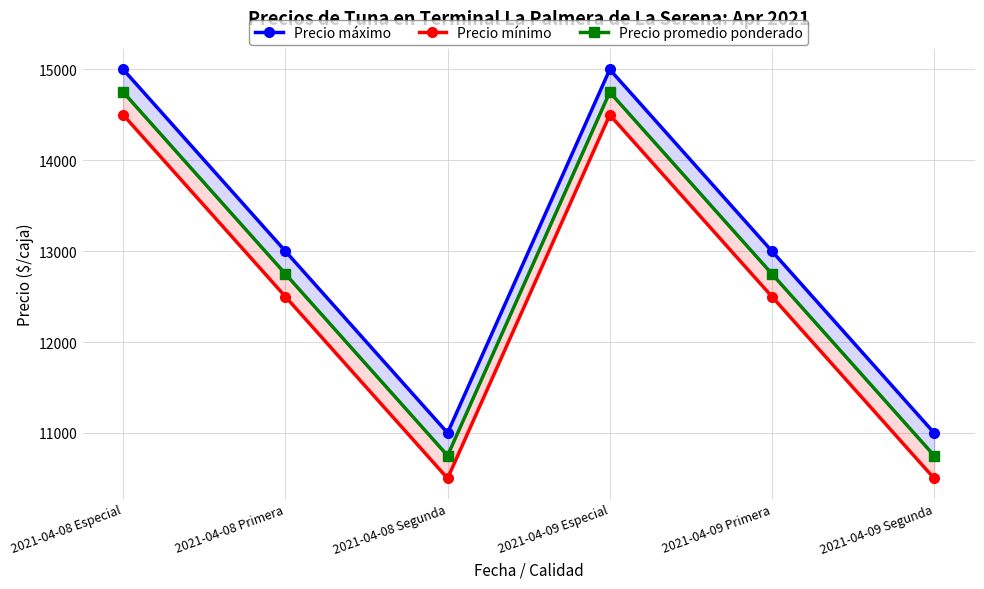

At which category is the sum across all series the highest?

2021-04-08 Especial